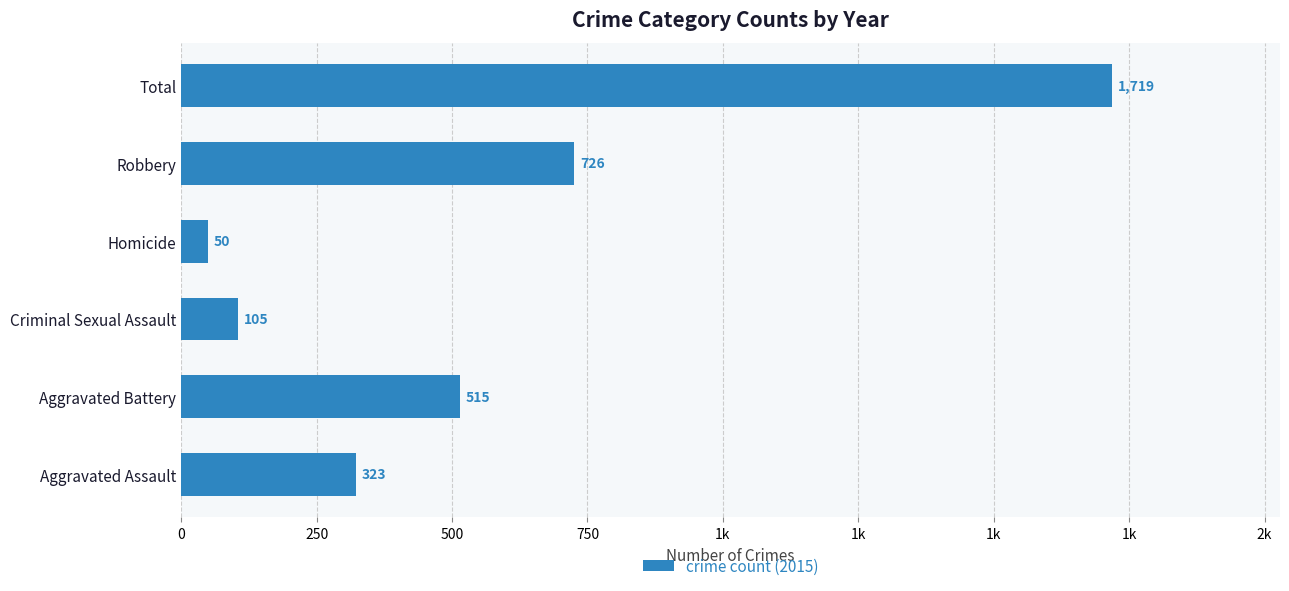

Does the chart contain any negative values?

No